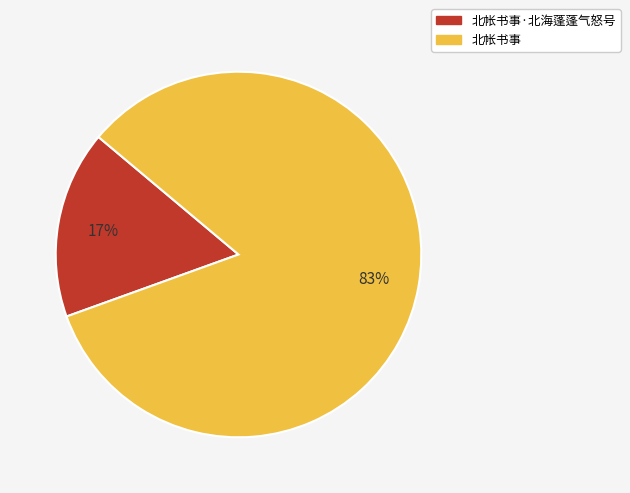

Do 北帐书事·北海蓬蓬气怒号 and 北帐书事 together represent more than half of the pie?

Yes